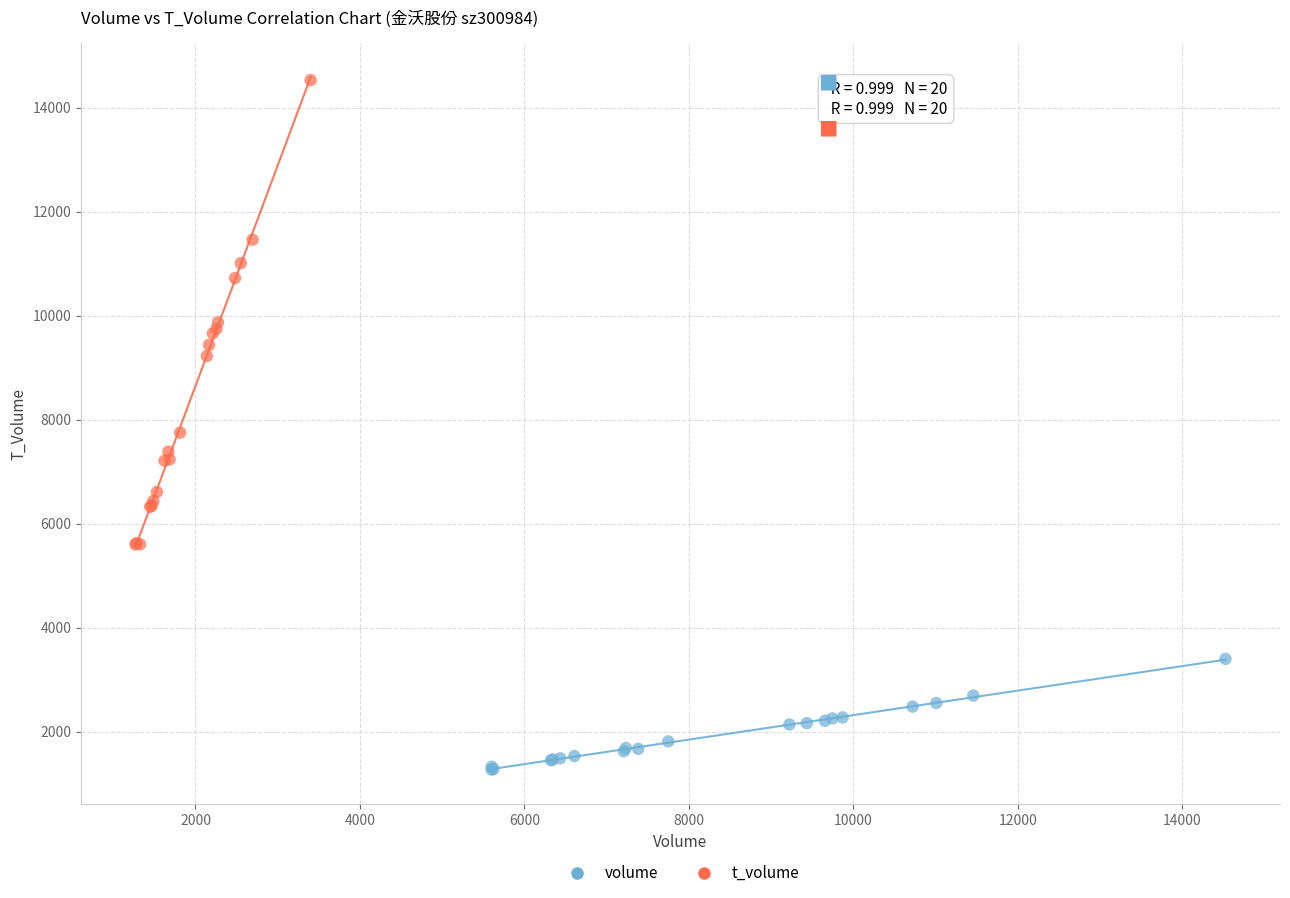

What are all the series names shown in the legend?

volume, t_volume